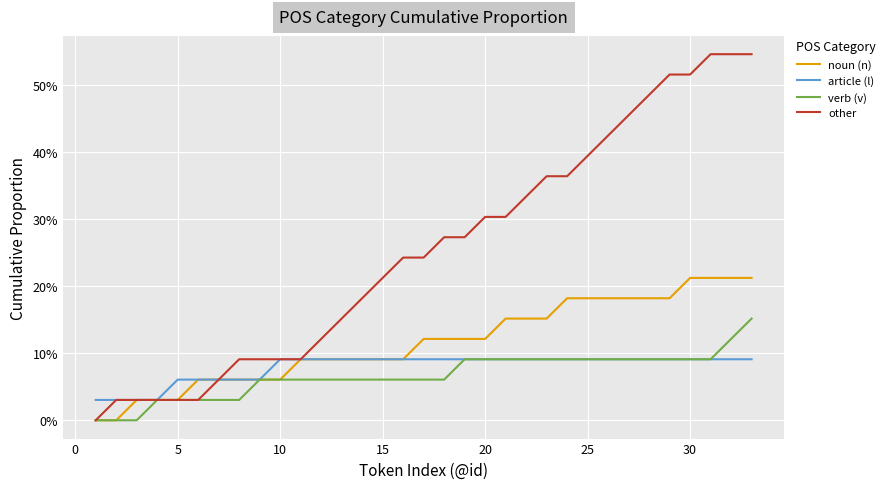

What is the difference between the second highest and minimum values in the article (l) series?

0.1